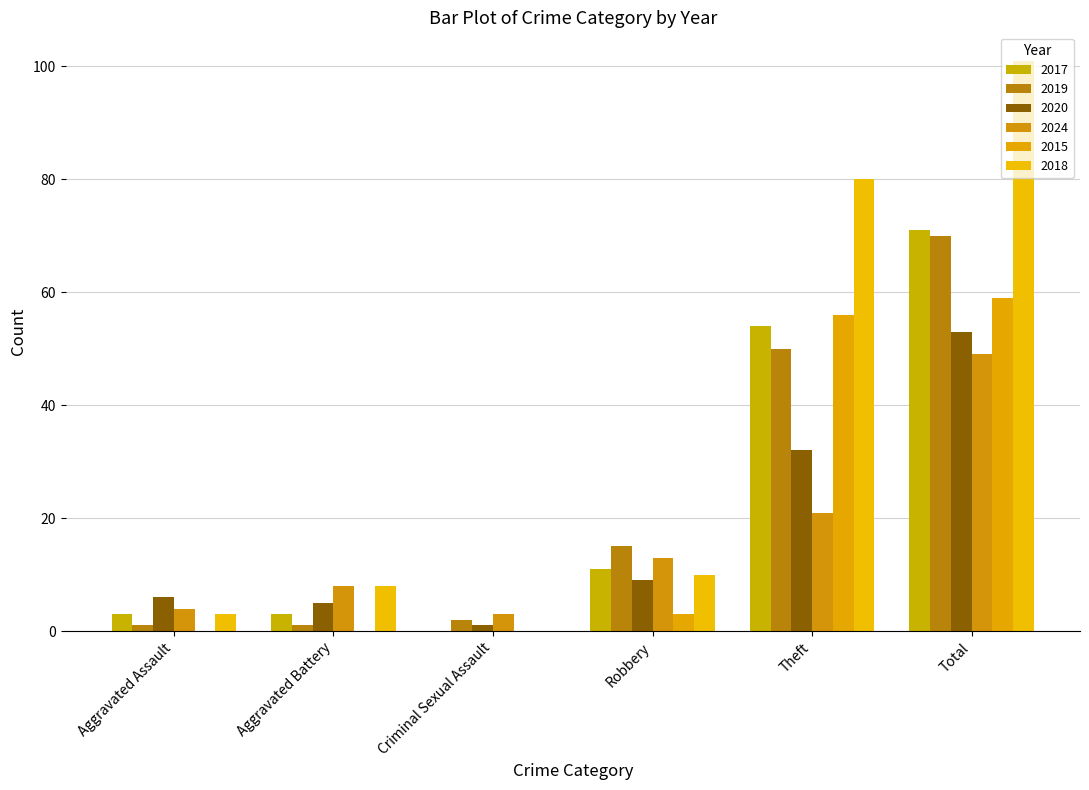

What is the difference between the maximum and minimum values in the 2020 series?

52